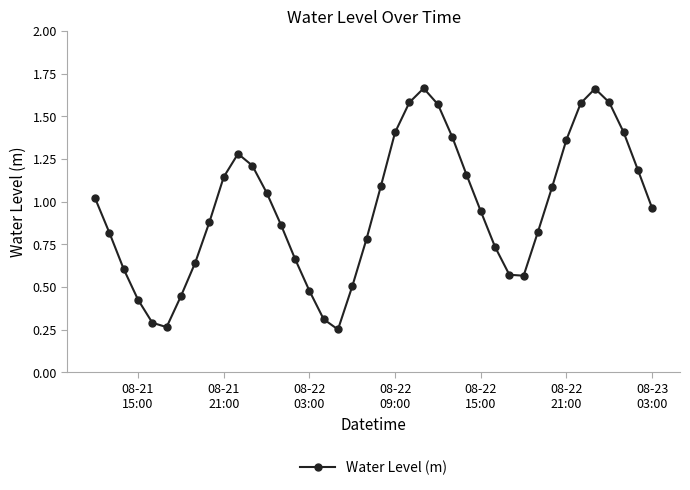

What is the sum of all values?

38.3